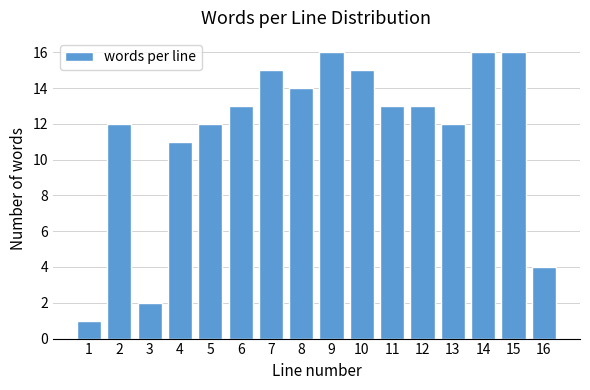

Reading left to right, list all the values displayed in this chart.

1=1	2=12	3=2	4=11	5=12	6=13	7=15	8=14	9=16	10=15	11=13	12=13	13=12	14=16	15=16	16=4